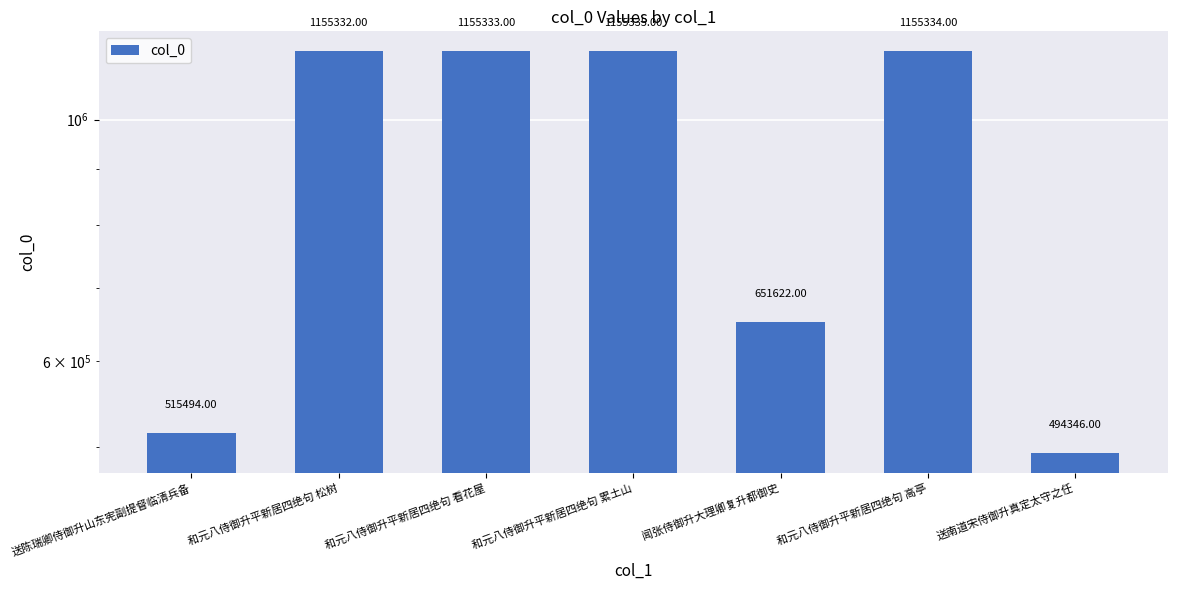

Reading left to right, transcribe all the data shown in this chart.

515494	1155332	1155333	1155335	651622	1155334	494346